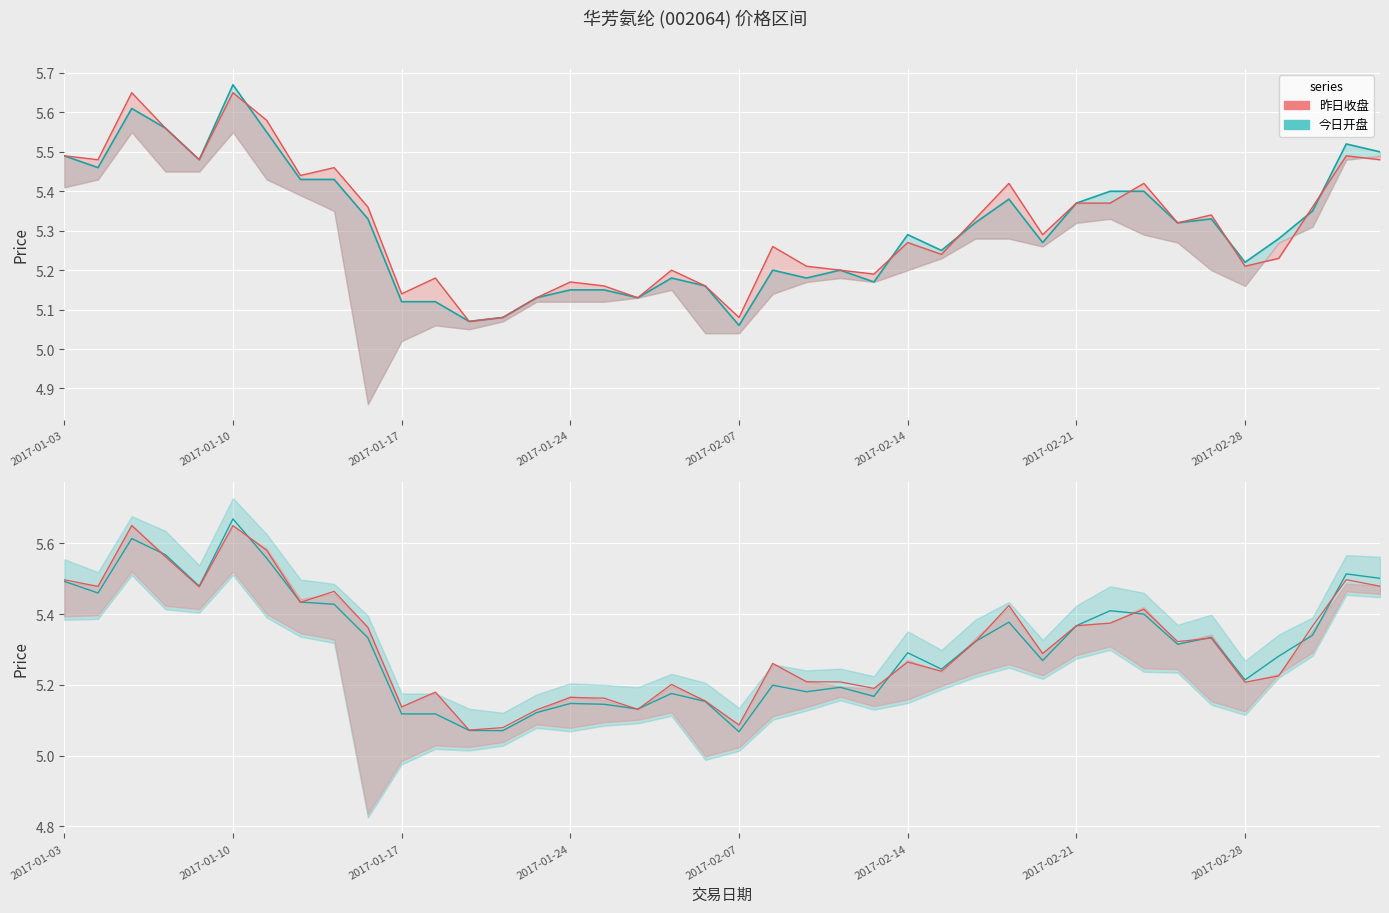

In 昨日收盘区间, how many points are higher than both neighbors (excluding endpoints)?

12